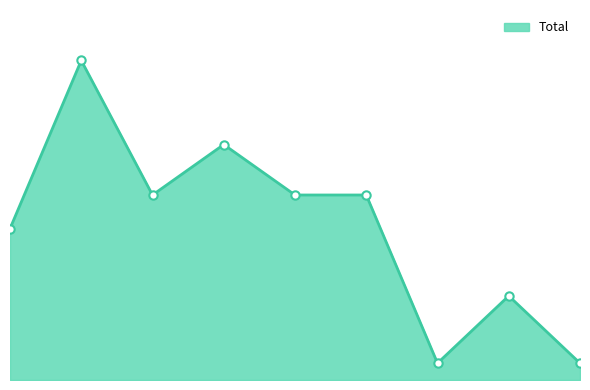

Does the chart have visible grid lines?

No